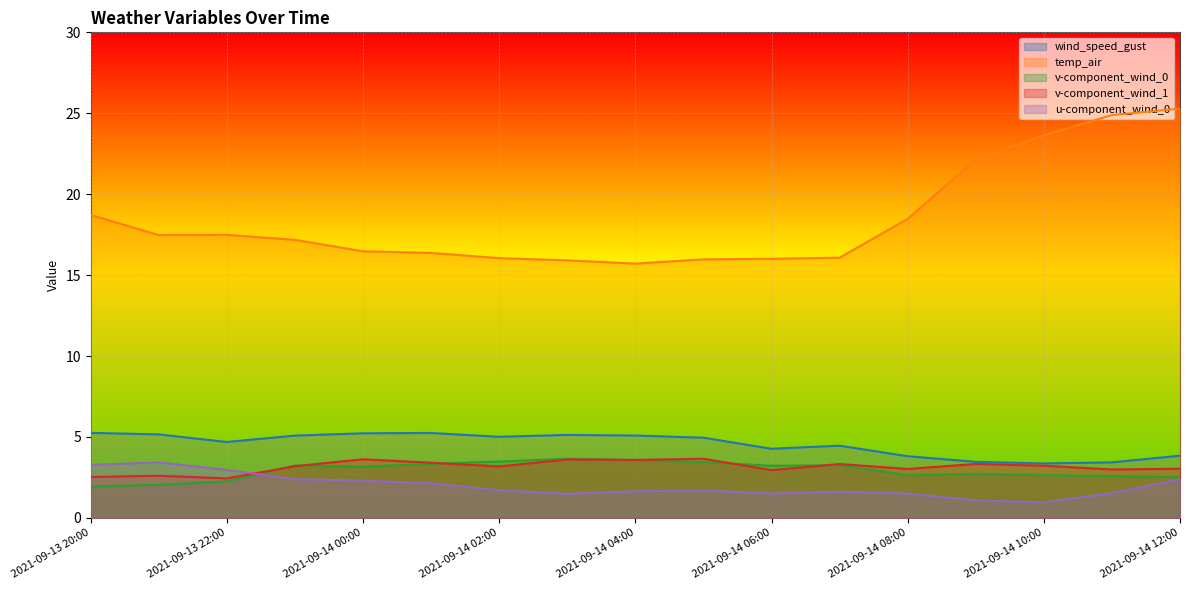

Reading left to right, extract all data points from this chart.

wind_speed_gust: 5.3	5.2	4.7	5.1	5.2	5.2	5.0	5.1	5.1	5.0	4.3	4.5	3.8	3.5	3.4	3.4	3.8
temp_air: 18.7	17.5	17.5	17.2	16.5	16.4	16.0	15.9	15.7	16.0	16.0	16.1	18.5	22.1	23.6	24.9	25.3
v-component_wind_0: 1.9	2.0	2.3	3.2	3.2	3.3	3.5	3.7	3.6	3.4	3.2	3.3	2.6	2.7	2.6	2.6	2.5
v-component_wind_1: 2.5	2.6	2.4	3.2	3.6	3.4	3.2	3.6	3.6	3.7	3.0	3.3	3.0	3.3	3.2	3.0	3.0
u-component_wind_0: 3.3	3.4	3.0	2.4	2.3	2.1	1.7	1.5	1.6	1.7	1.5	1.6	1.5	1.1	1.0	1.5	2.4